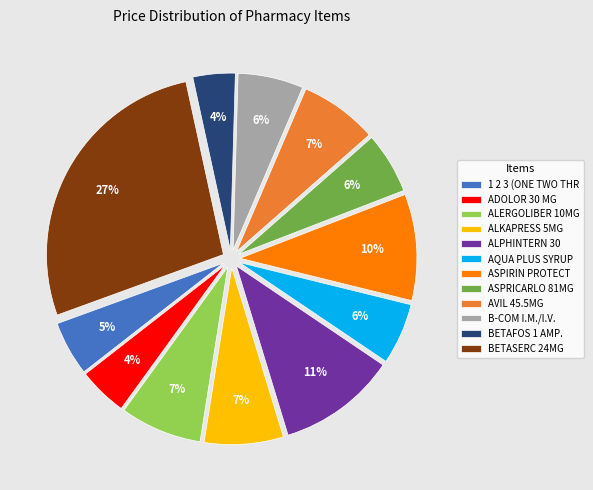

What percentage is the ASPRICARLO 81MG slice, to the nearest percent?

6%